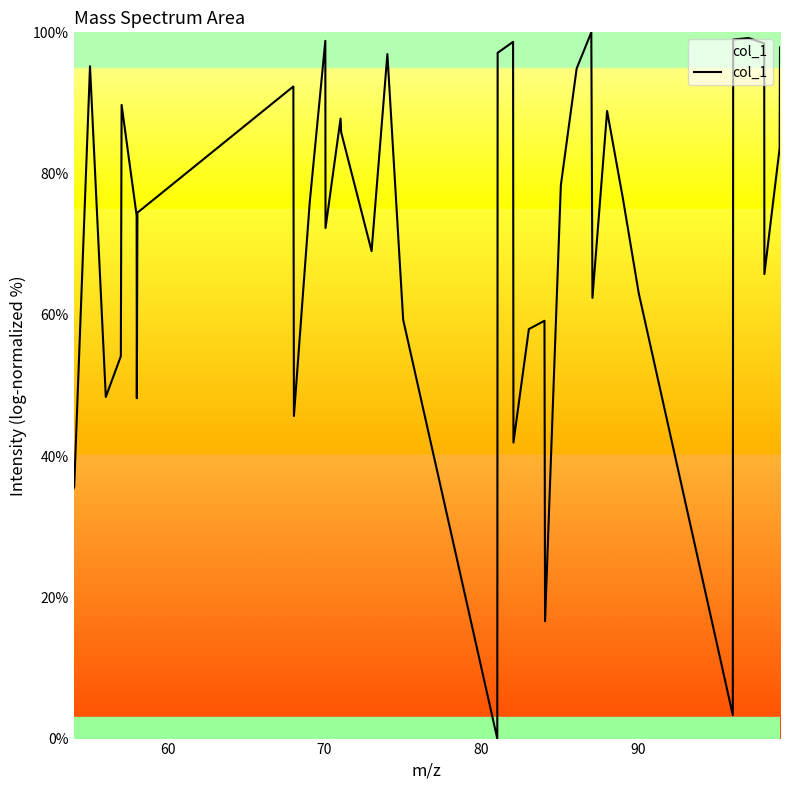

How many distinct data groups are displayed?

1